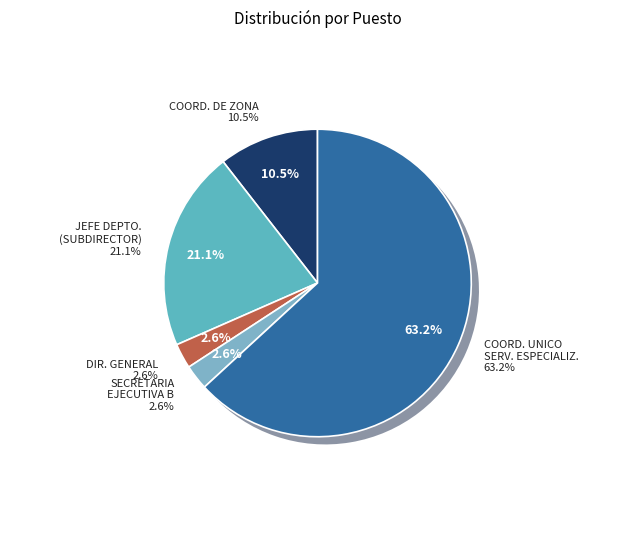

Do COODINADOR/COORDINADOR UNICO SERV. ESPECIALIZ. and JEFE DE DEPARTAMENTO (SUBDIRECTOR) together represent more than half of the pie?

Yes